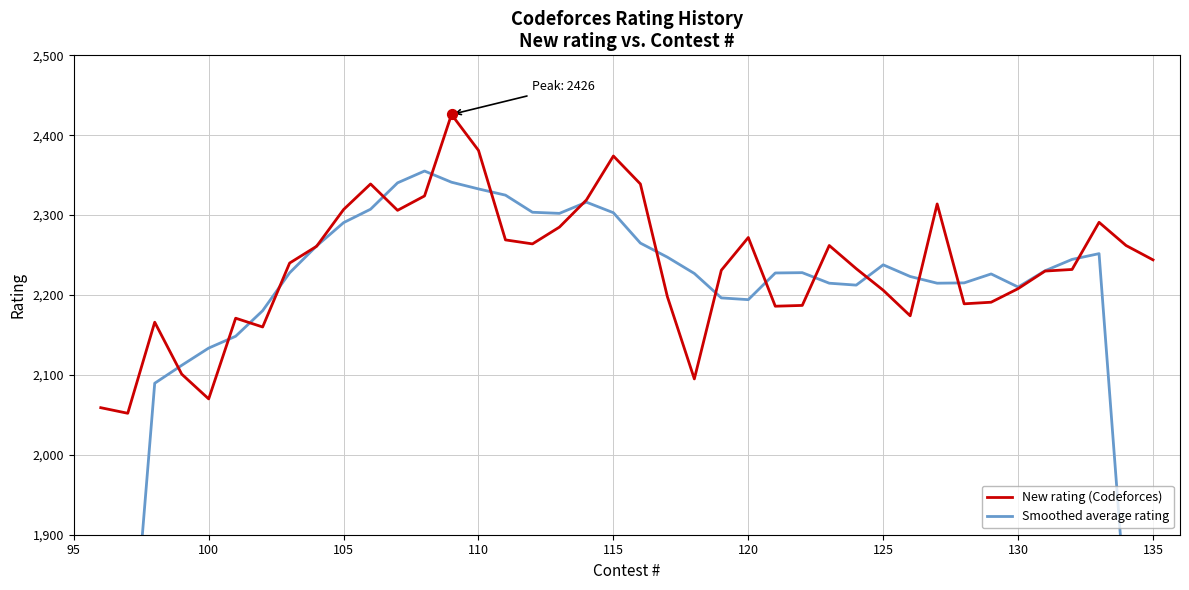

At how many categories does at least one series exceed 1487?

40